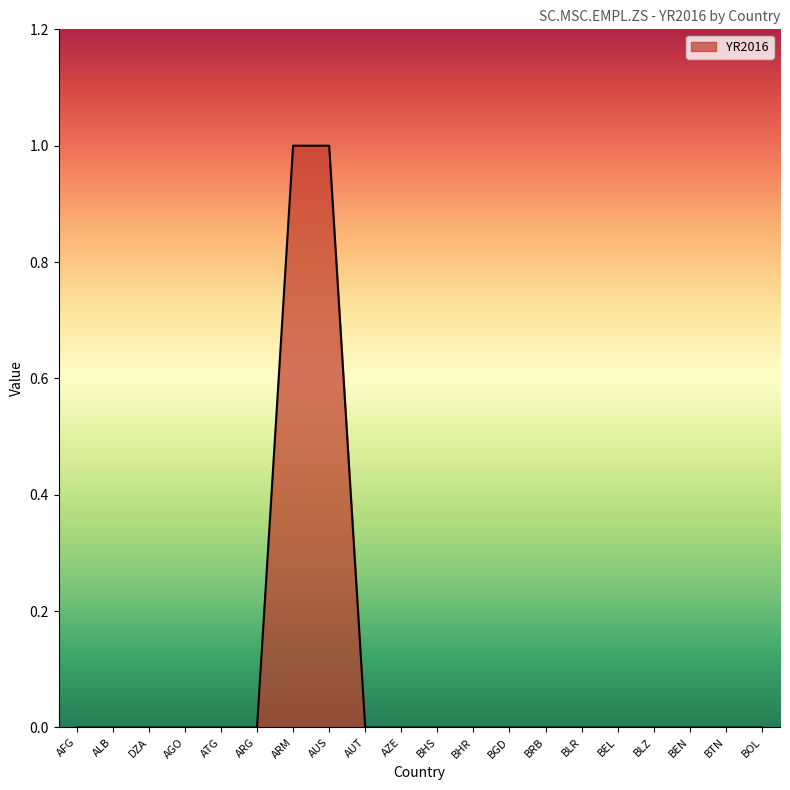

What position from the left is BHS?

11